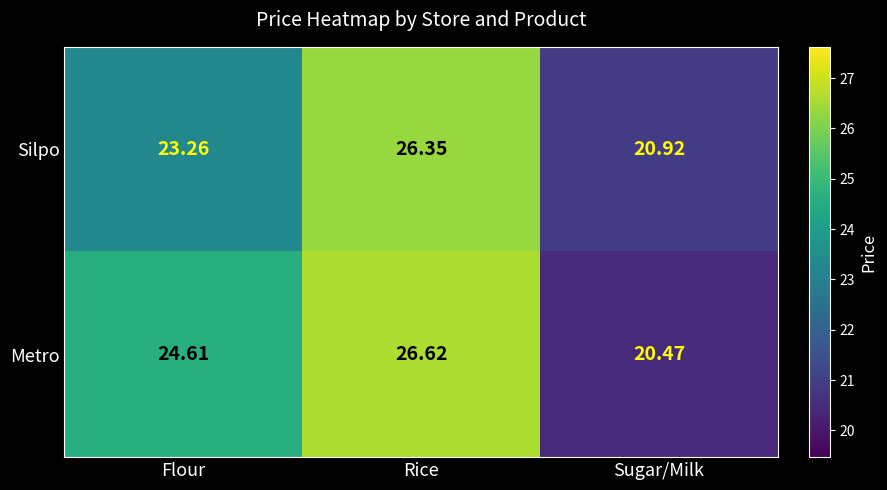

Which label corresponds to the largest value in the chart?

Rice